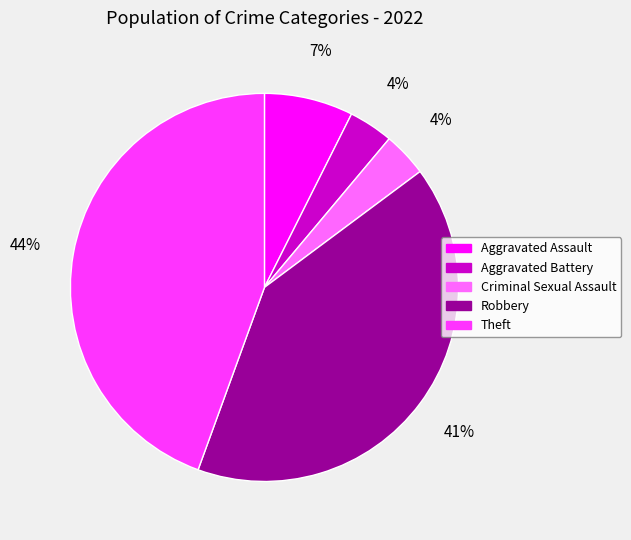

The Theft slice represents 44% of the pie. True or false?

True